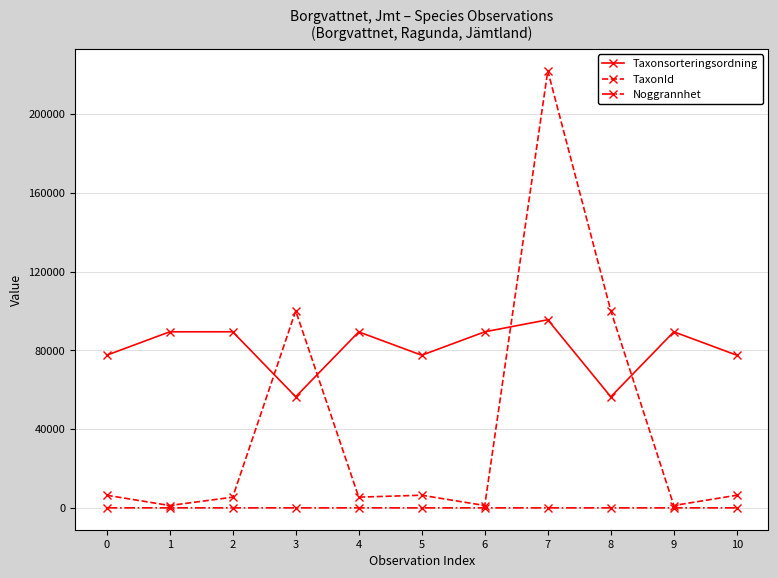

Does the chart display data point markers on the line(s)?

Yes